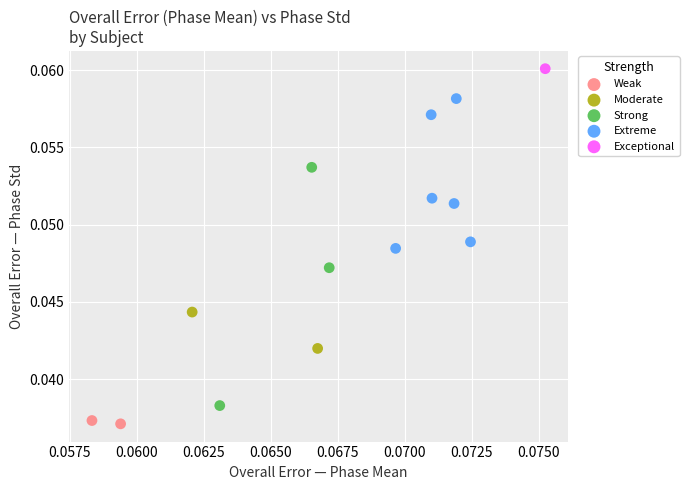

Which series reaches the maximum Y coordinate?

Exceptional